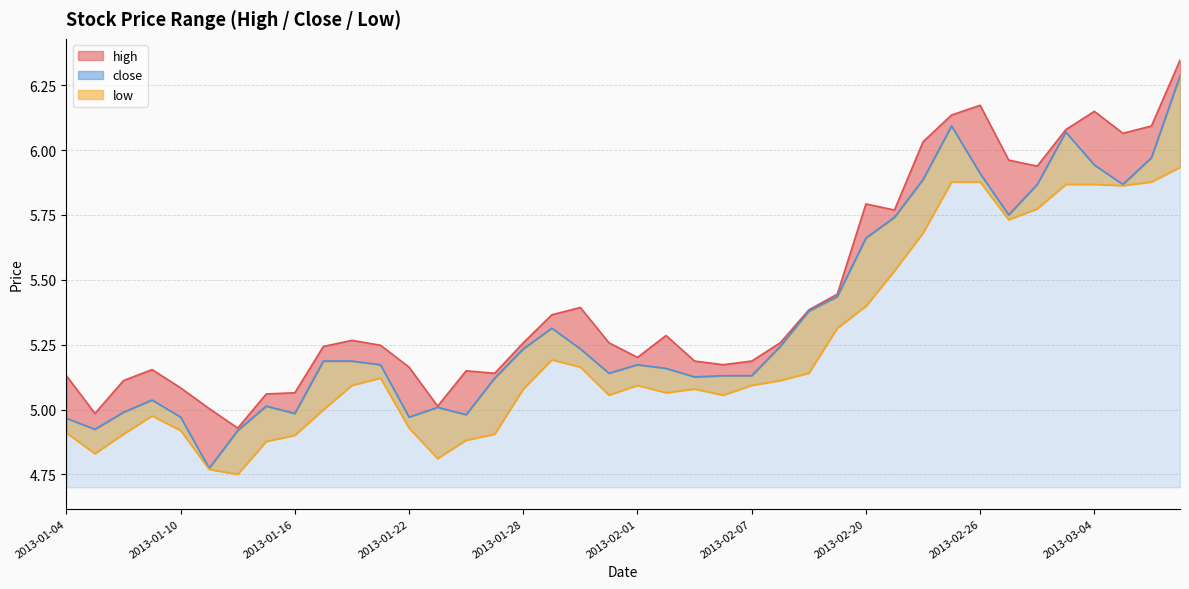

At 2013-02-05, list the series in order from smallest to largest.

low, close, high